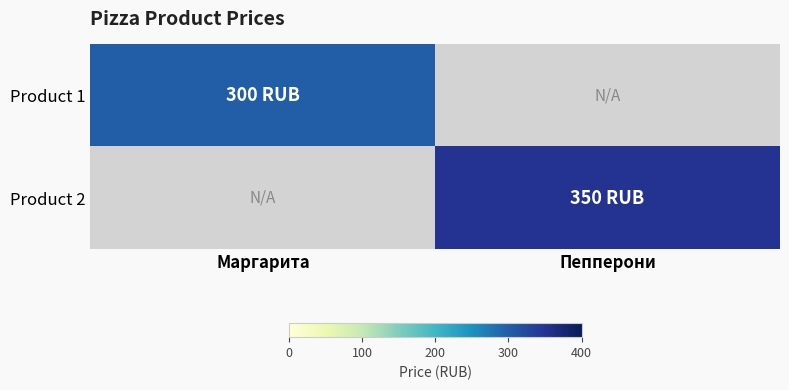

Which series has the largest range (max minus min)?

Product 2